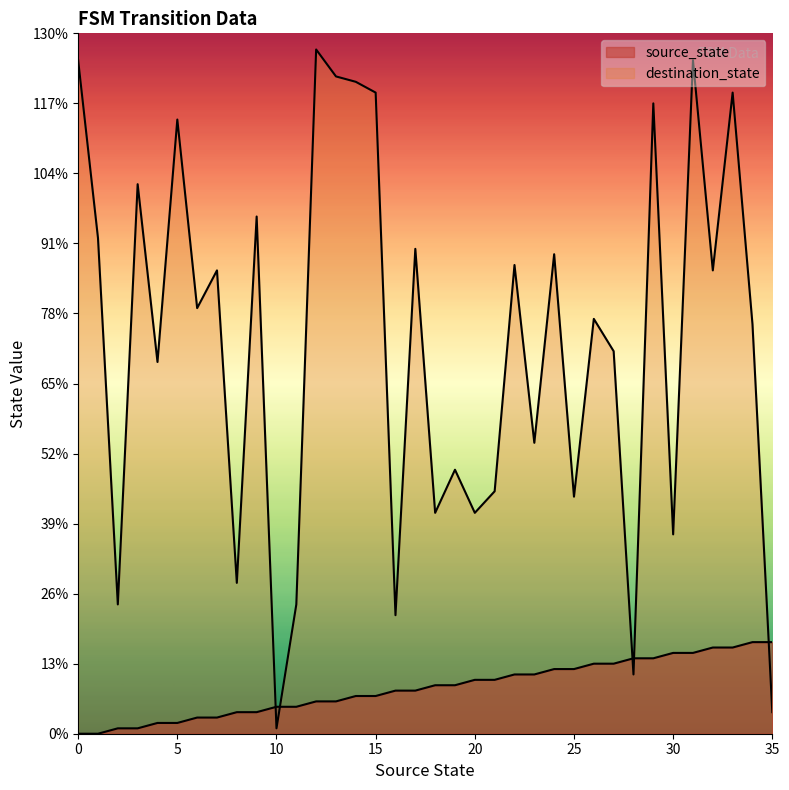

What is the average value of the source_state series?

8